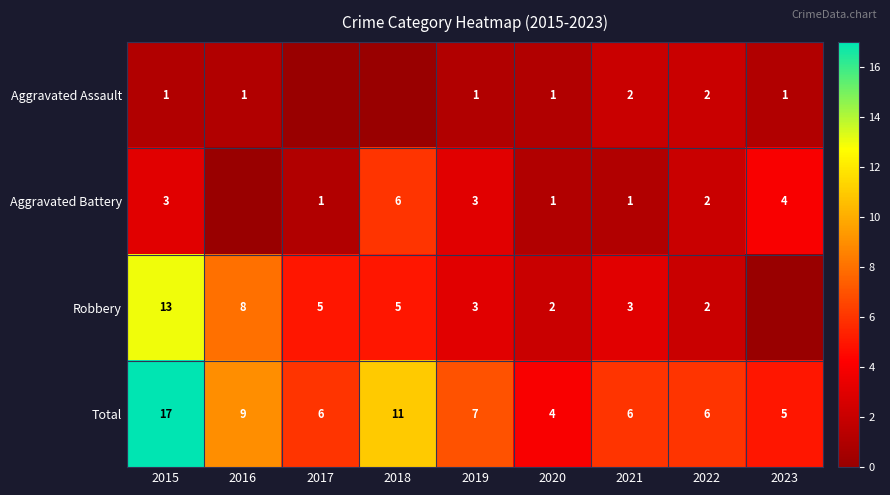

Is it true that Aggravated Battery equals 1 at 2020?

True